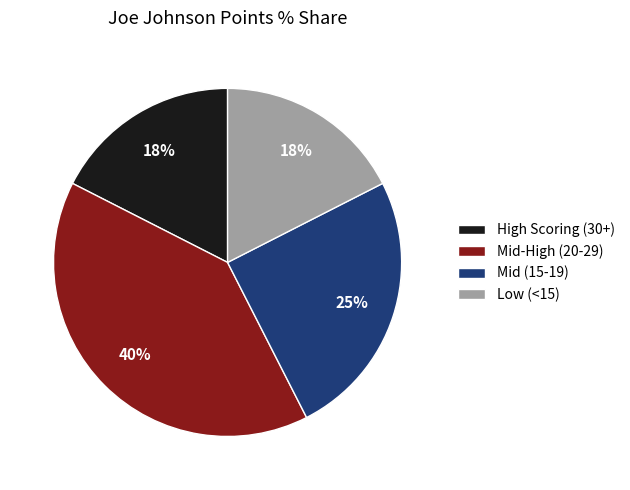

To the nearest percent, what is the difference between the largest and smallest slice percentages?

23%